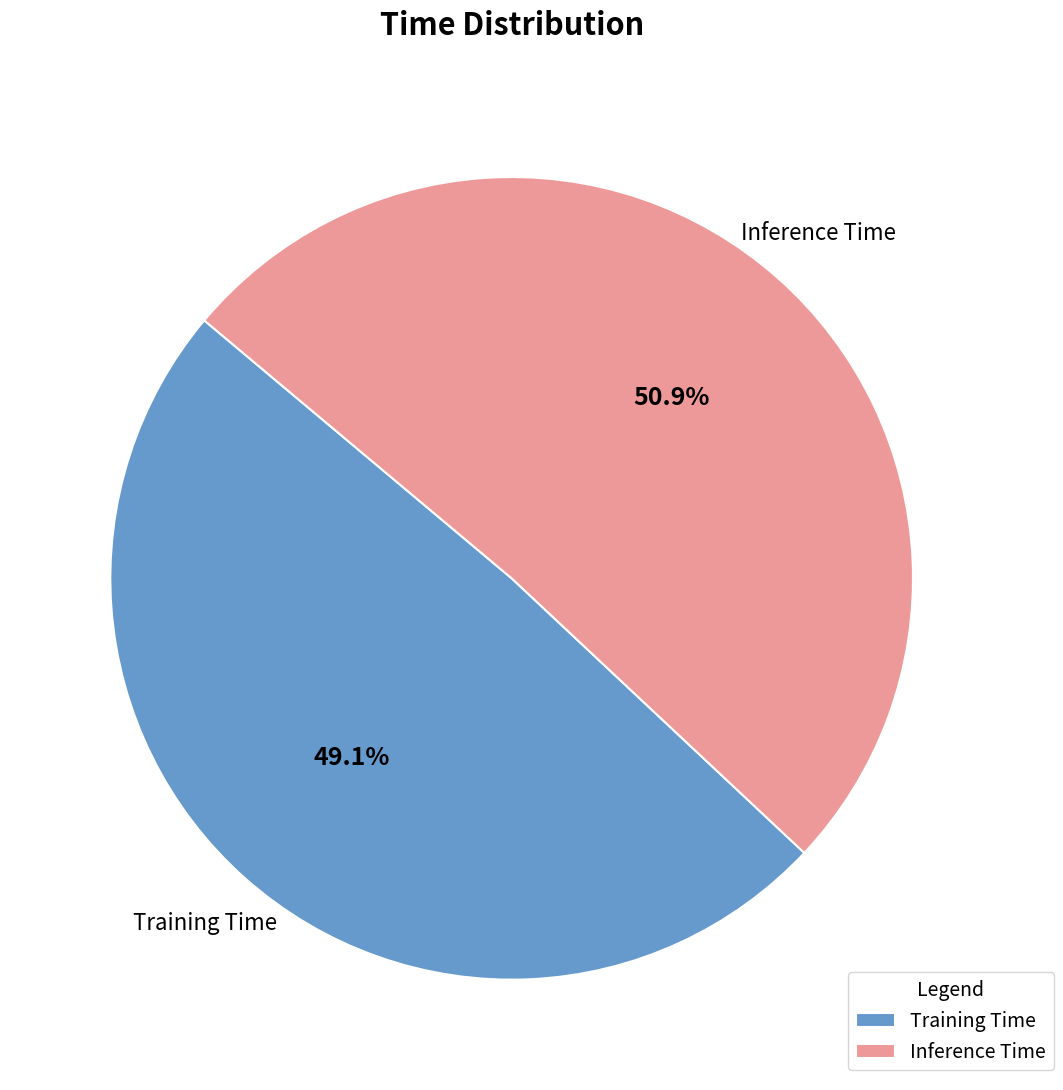

Which category has the smallest portion of the pie?

Training Time